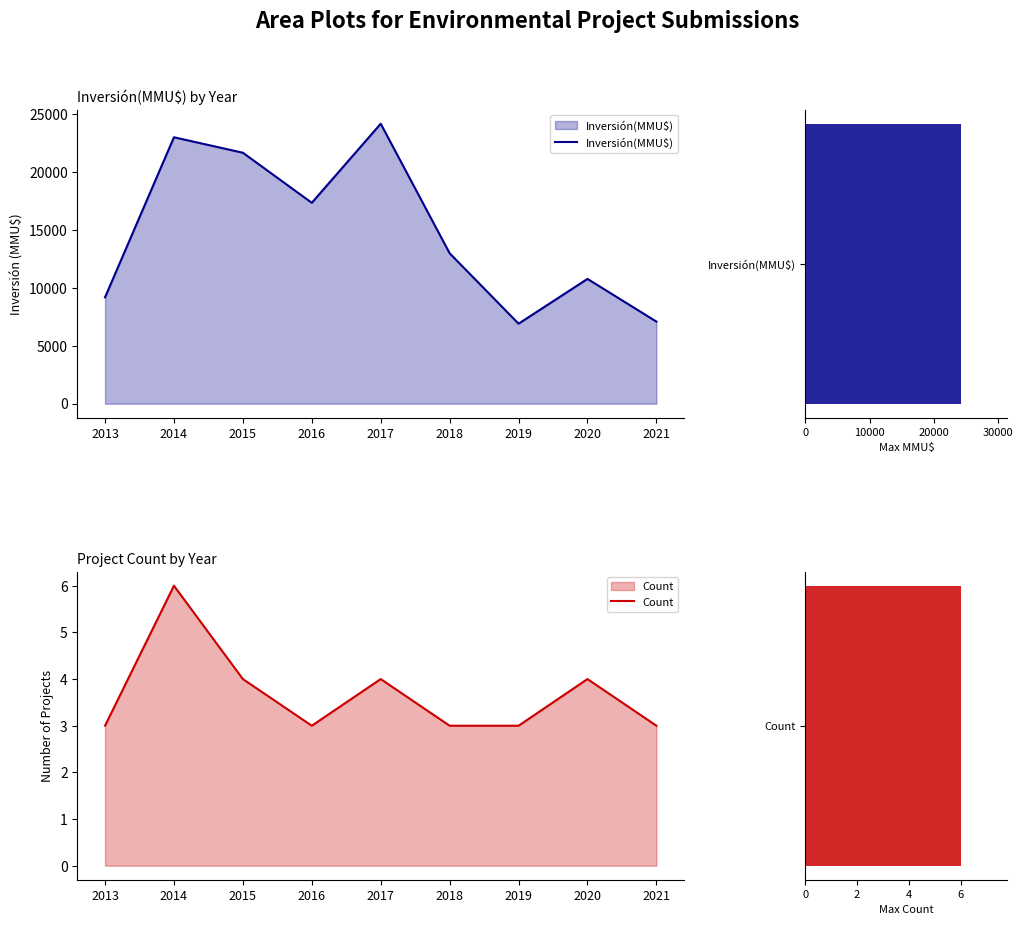

At 2017, list the series in order from smallest to largest.

Count, Inversión(MMU$)